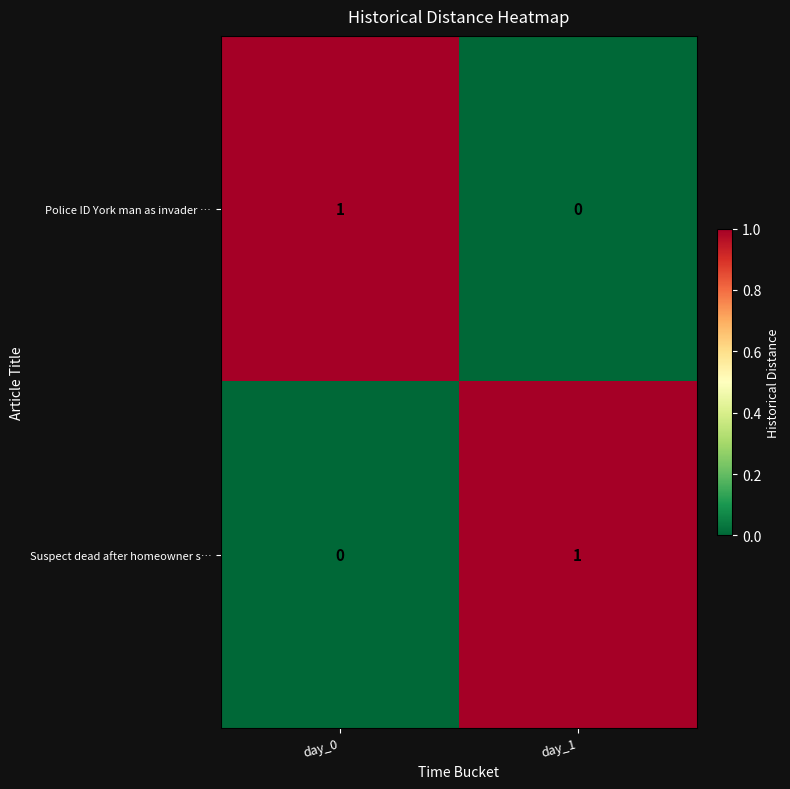

The value of Police ID York man as invader … at day_1 is 1. True or false?

False